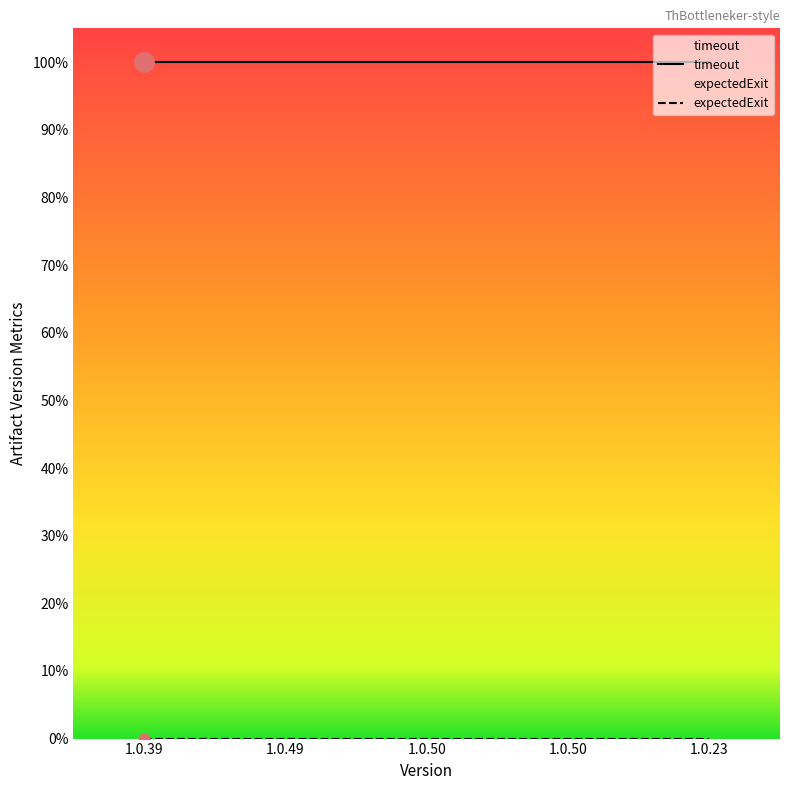

Rank the series by their average value, from highest to lowest.

timeout, expectedExit